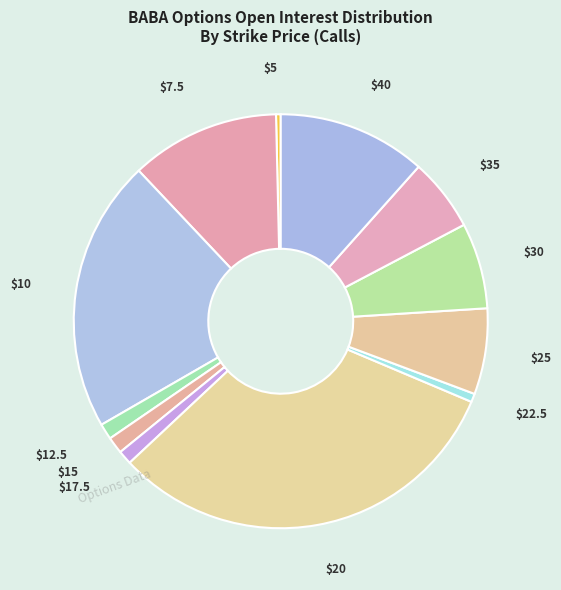

How many segments does this pie chart have?

12